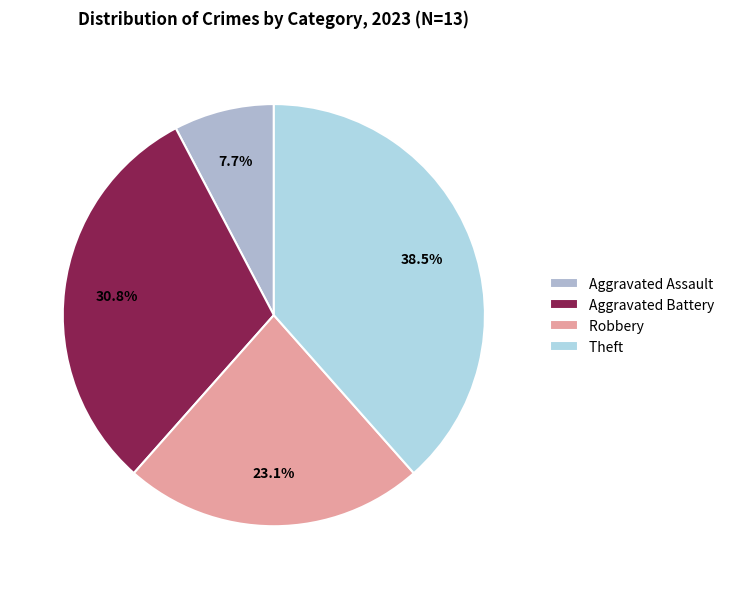

To the nearest percent, what percentage of the pie is Aggravated Assault?

8%